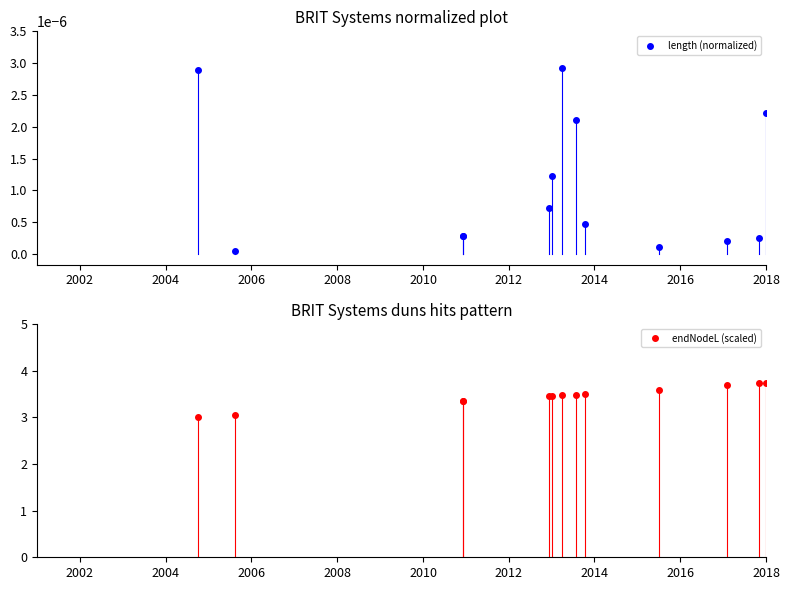

How many data points does each series have?

40